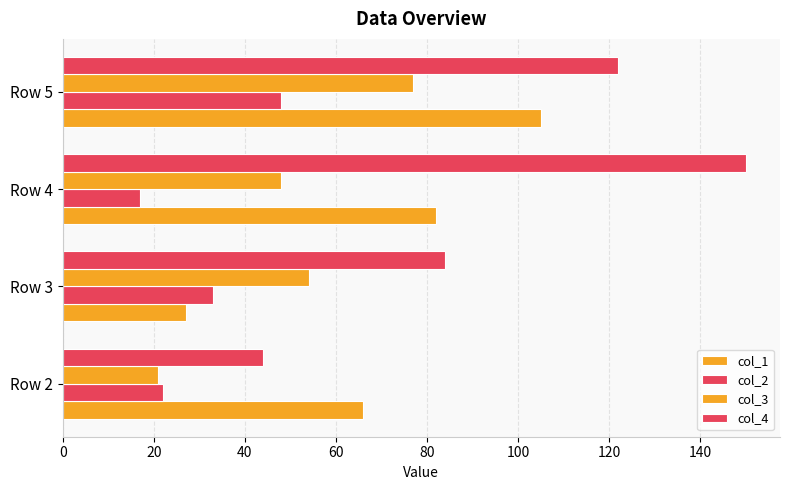

What is the minimum value shown in the chart?

17